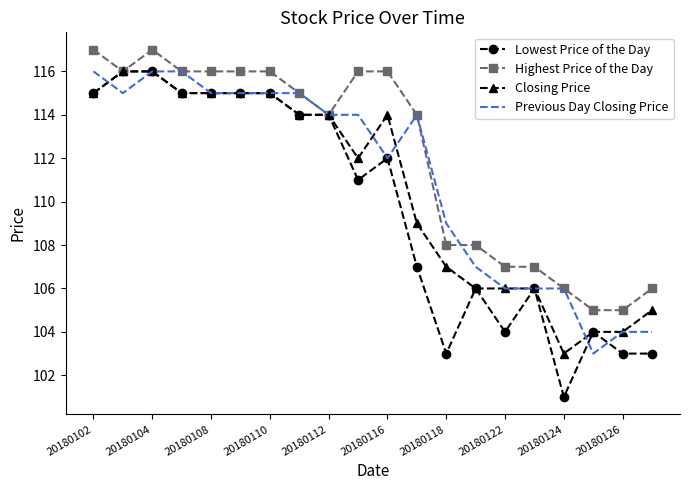

List the series in order of their overall mean, lowest first.

Lowest Price of the Day, Closing Price, Previous Day Closing Price, Highest Price of the Day